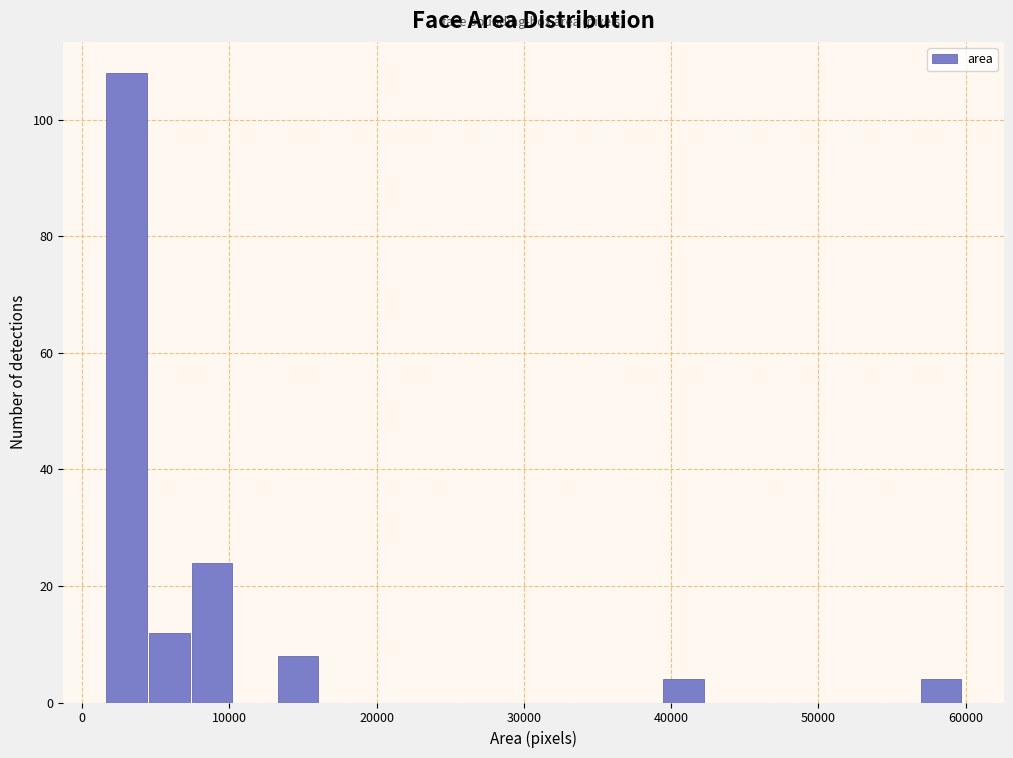

Read against the x-axis, roughly where is the centre of the tallest bar?

3000